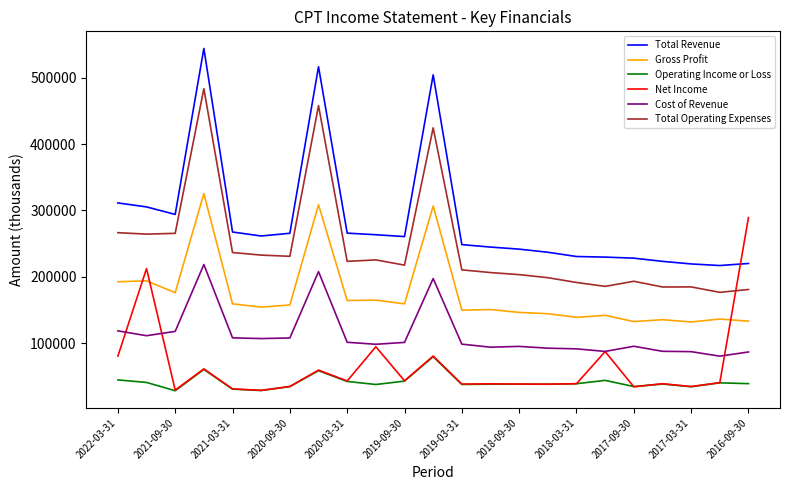

How many intersections are there between Total Operating Expenses and Net Income?

1